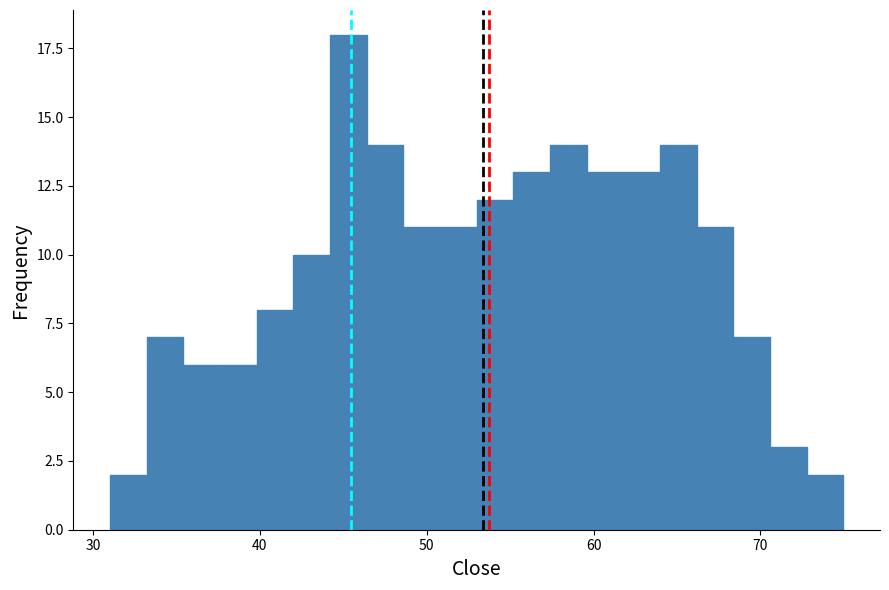

Read against the x-axis, roughly where is the centre of the tallest bar?

45